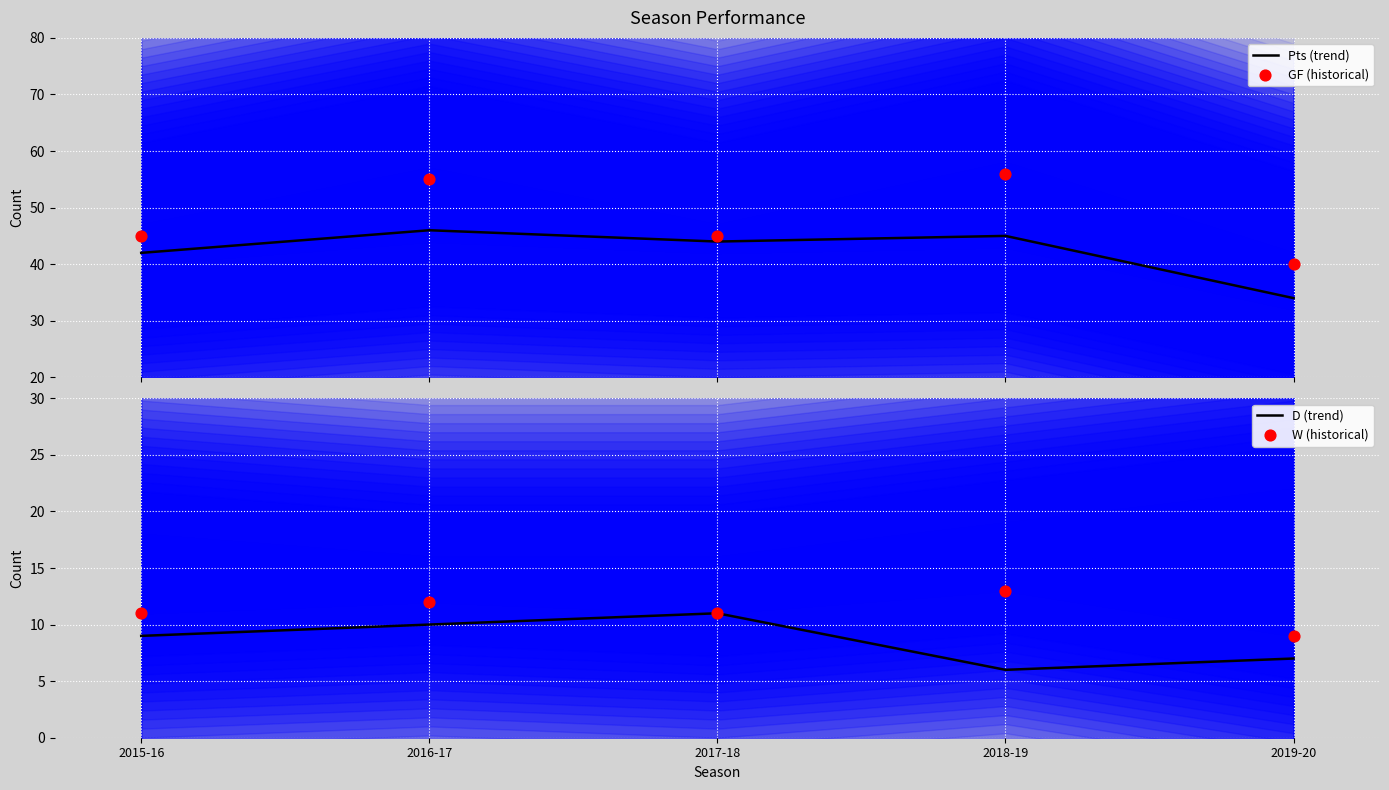

What are all the series names shown in the legend?

Pts (trend), GF (historical), D (trend), W (historical)